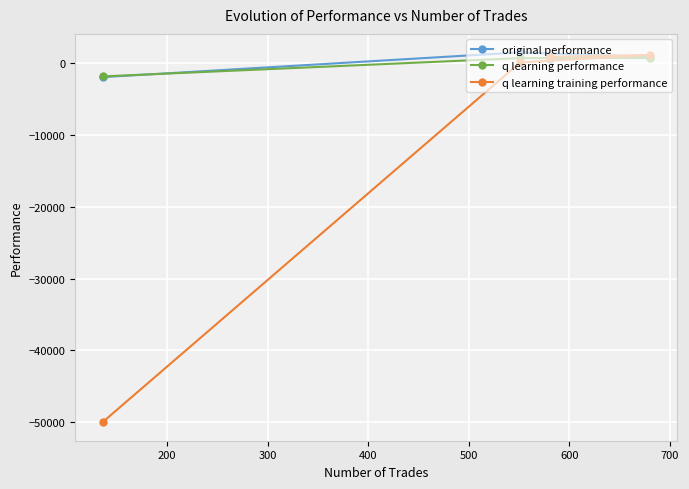

What is the minimum value for q learning performance?

-1800.7